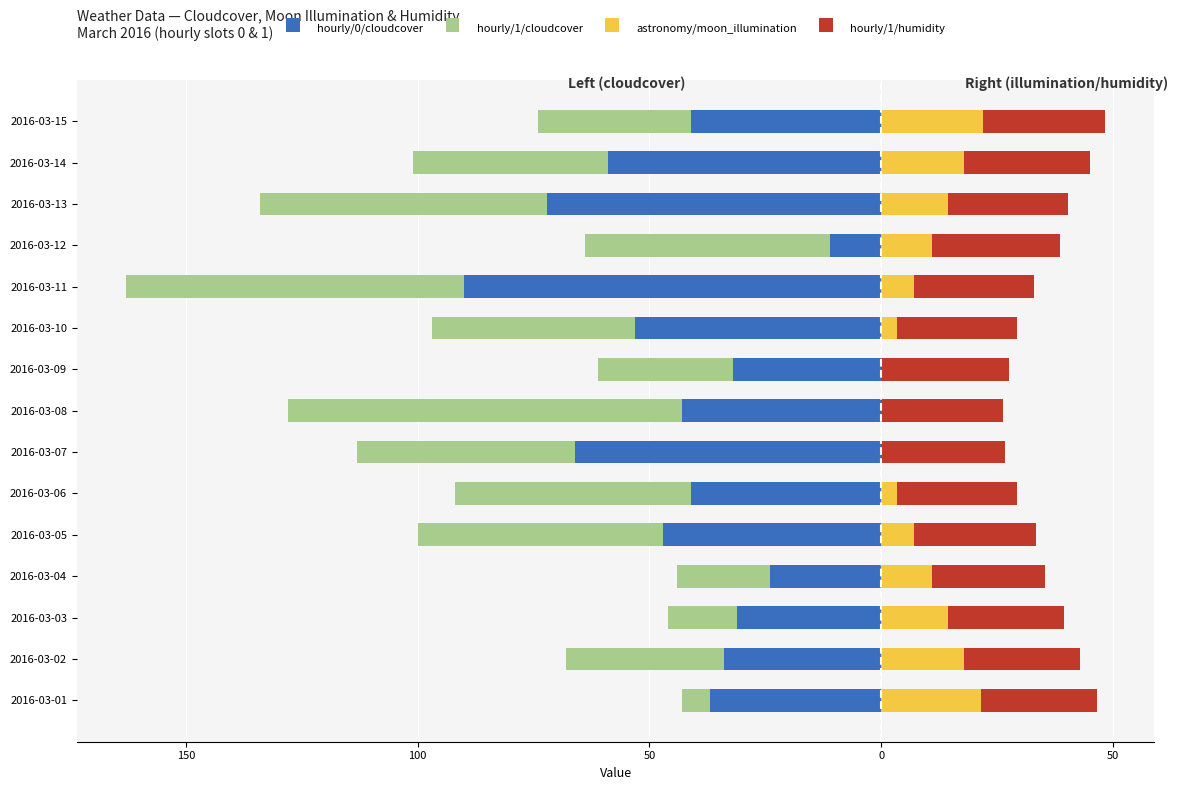

Reading left to right, what are all the values shown in this chart?

hourly/0/cloudcover: -37.0	-34.0	-31.0	-24.0	-47.0	-41.0	-66.0	-43.0	-32.0	-53.0	-90.0	-11.0	-72.0	-59.0	-41.0
hourly/1/cloudcover: -6.0	-34.0	-15.0	-20.0	-53.0	-51.0	-47.0	-85.0	-29.0	-44.0	-73.0	-53.0	-62.0	-42.0	-33.0
astronomy/moon_illumination: 21.5	18.0	14.5	11.0	7.0	3.5	0.0	0.0	0.0	3.5	7.0	11.0	14.5	18.0	22.0
hourly/1/humidity: 25.2	24.9	24.9	24.3	26.4	25.8	26.7	26.4	27.6	25.8	26.1	27.6	25.8	27.0	26.4